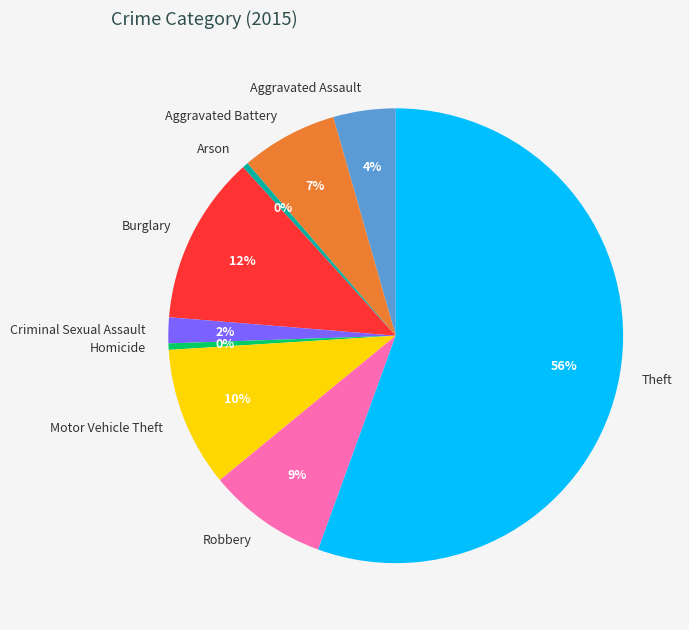

Is it true that Robbery is 9% of the pie?

True